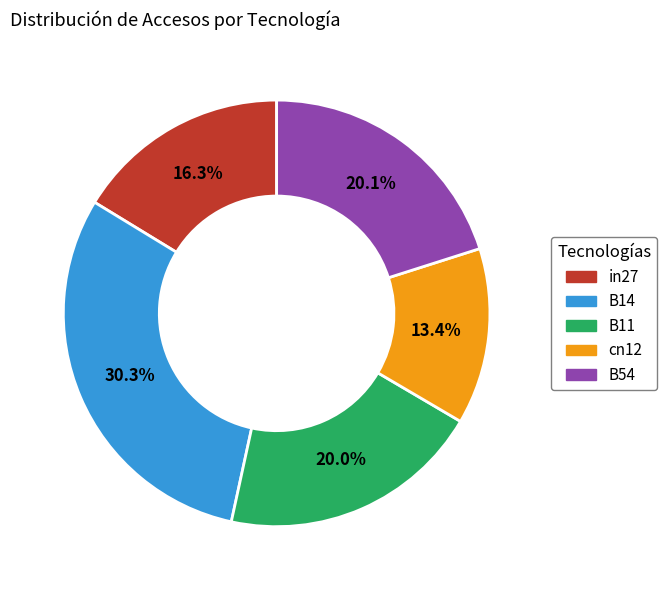

Is there any slice that represents more than half of the pie?

No